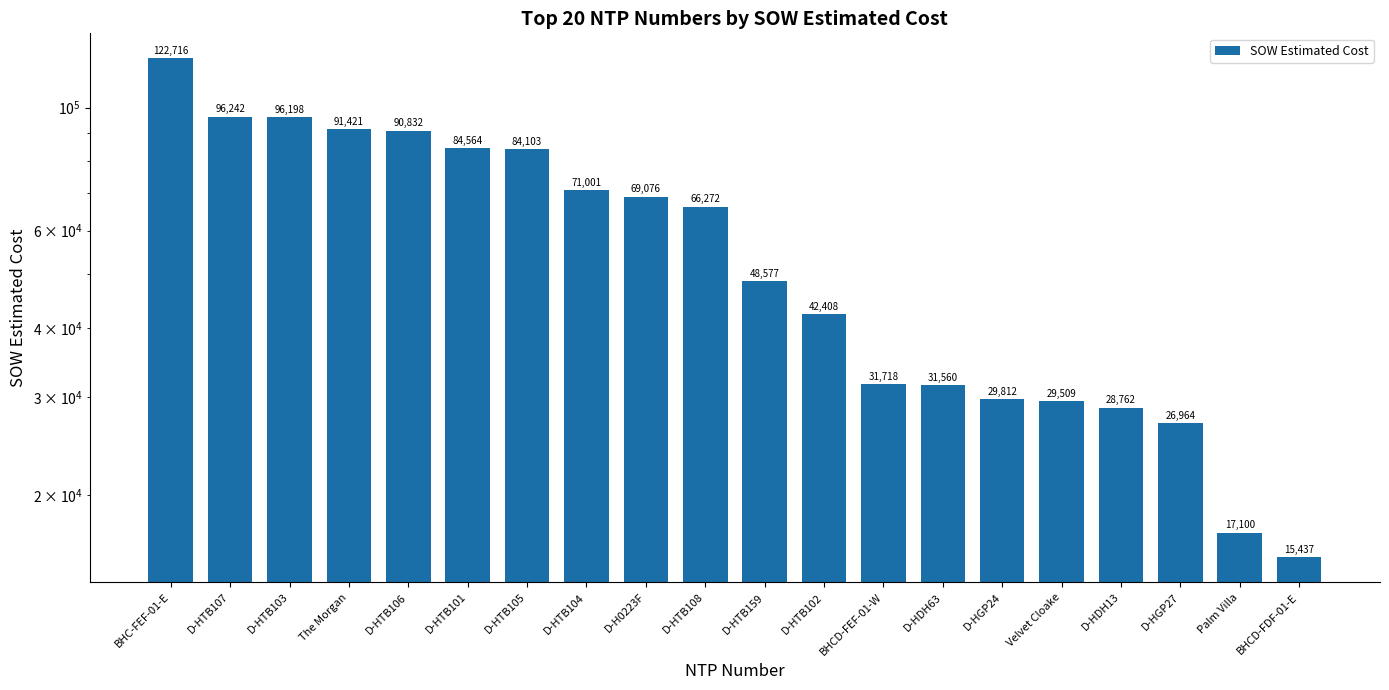

True or false: the data shows 9941.2 at Palm Villa.

False